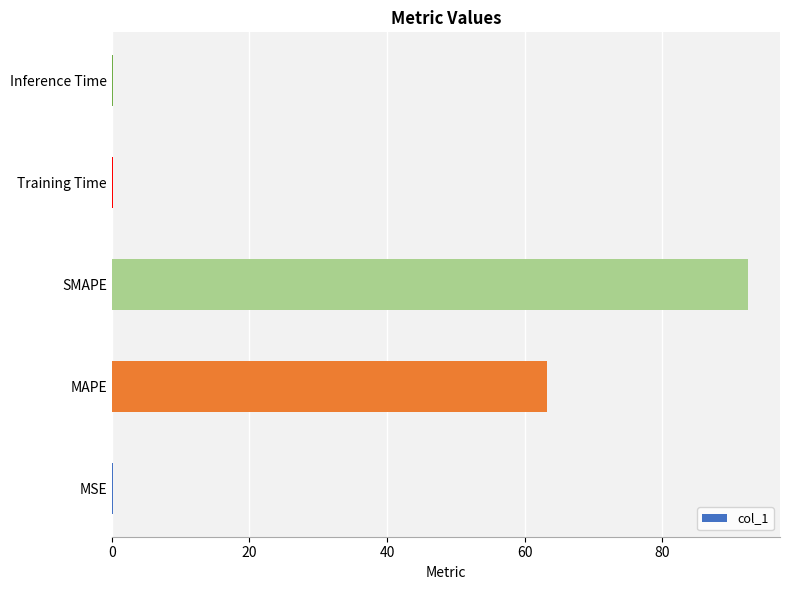

Are the bars horizontal?

Yes